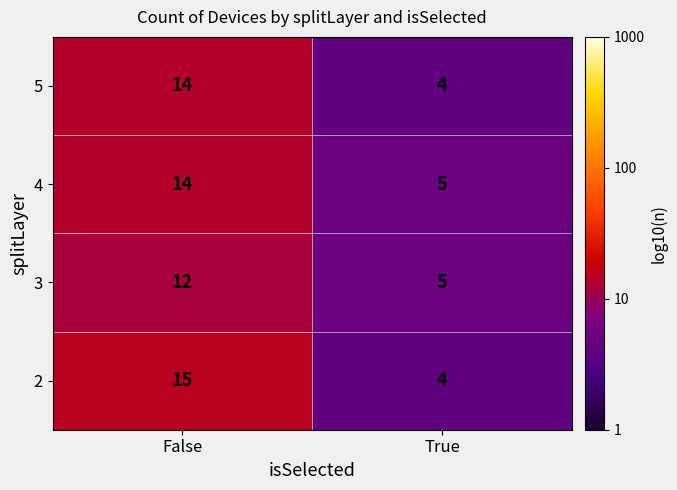

Where is 4 nearest to the value 9?

True